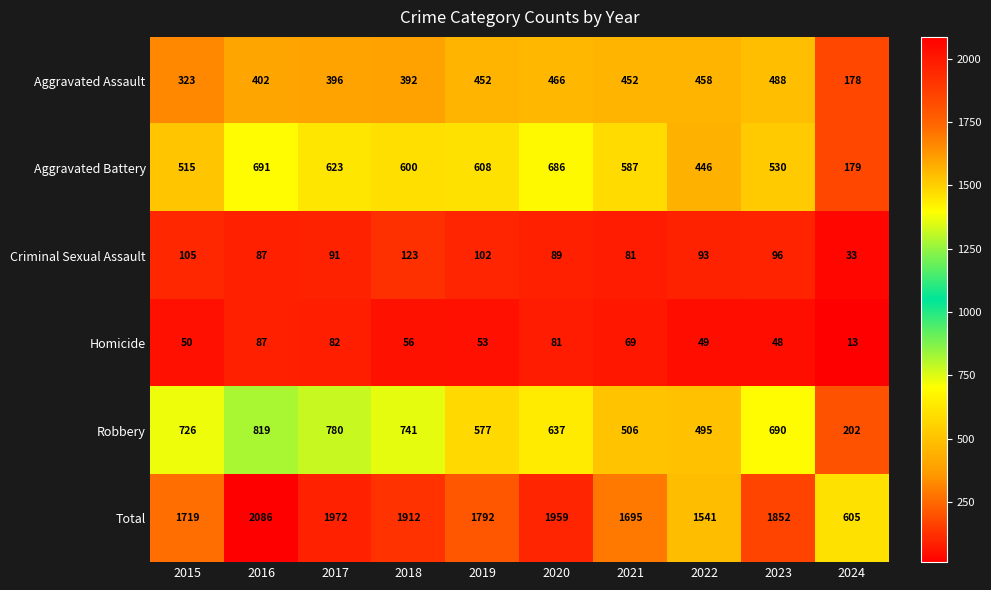

Is it true that Total equals 403 at 2024?

False